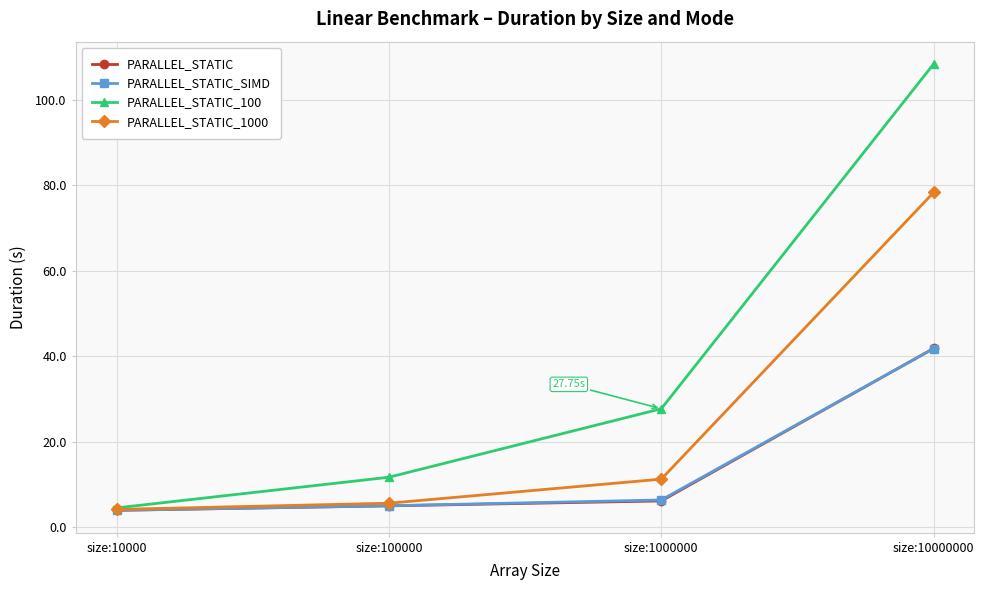

Does the chart have visible grid lines?

Yes